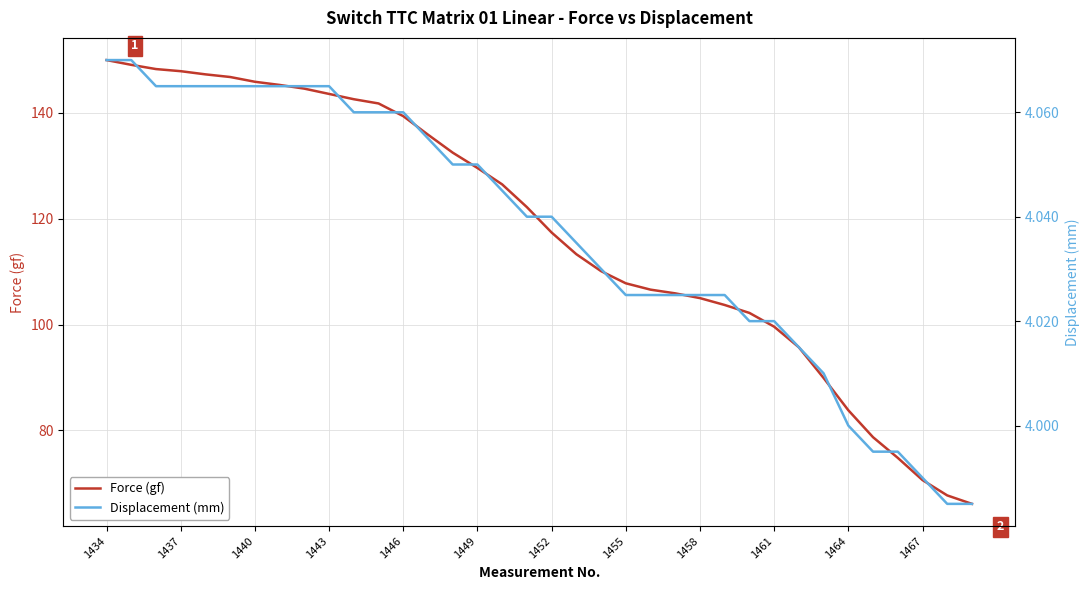

True or false: Displacement (mm) and Force (gf) cross at least once.

False